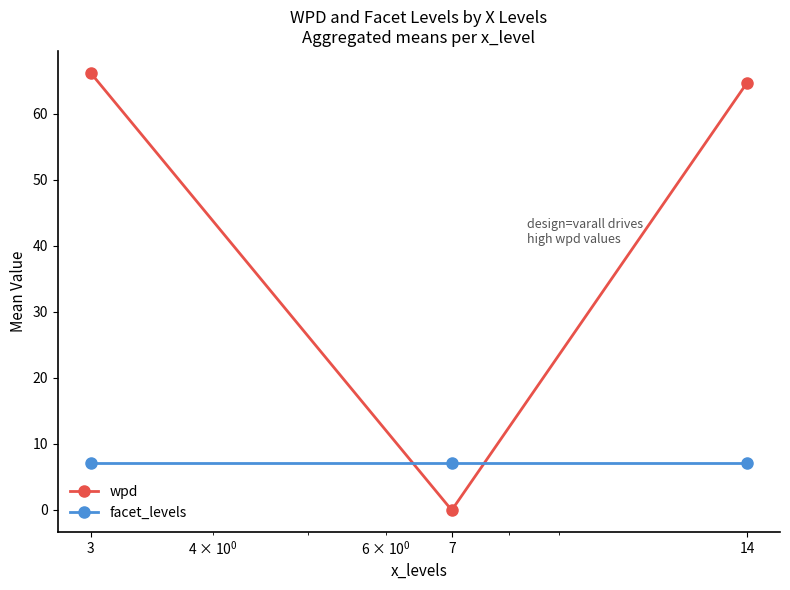

Does the chart have visible grid lines?

No